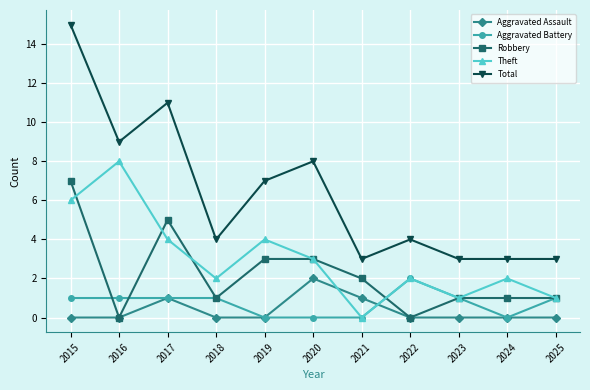

What are all the series names shown in the legend?

Aggravated Assault, Aggravated Battery, Robbery, Theft, Total